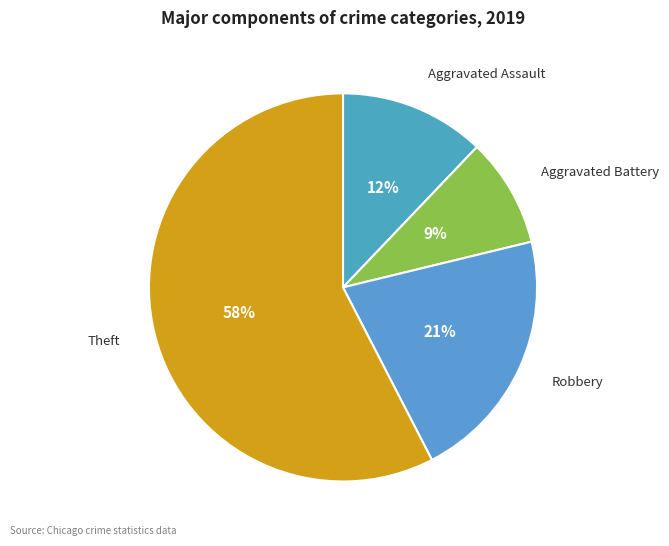

Is it true that Robbery is 28% of the pie?

False